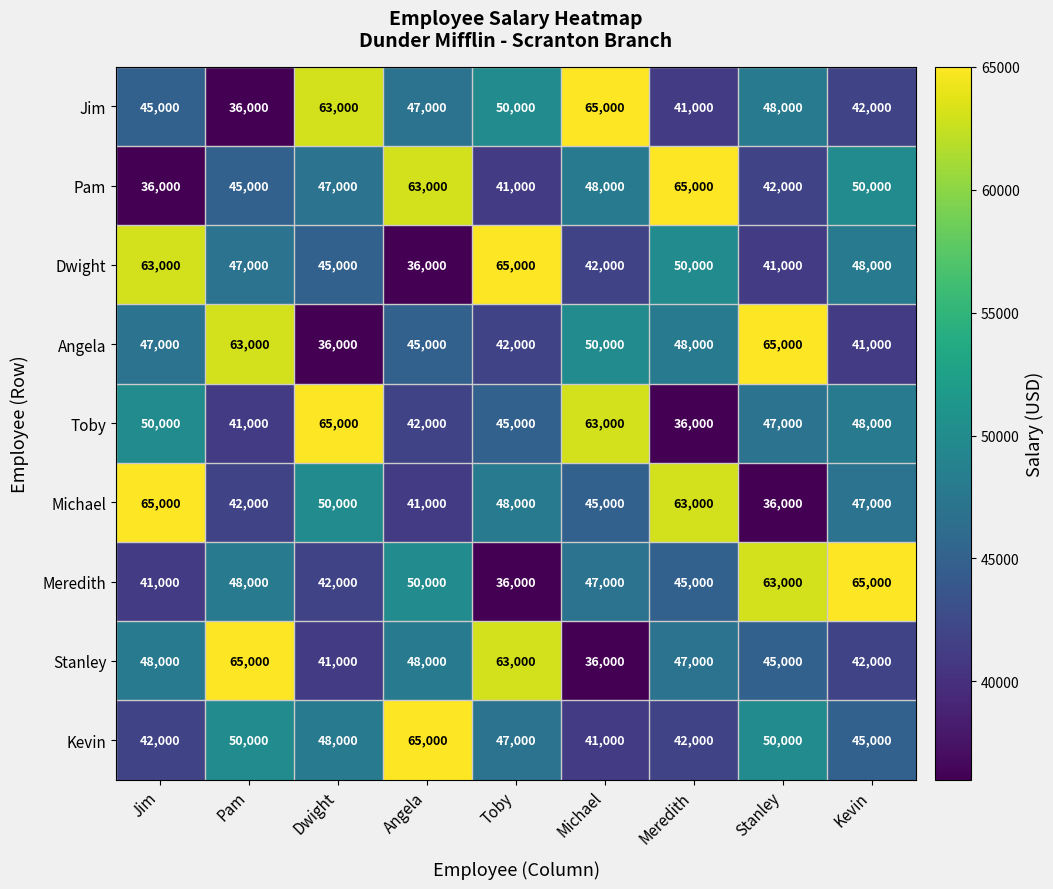

Which series changed the most between Jim and Michael?

Dwight